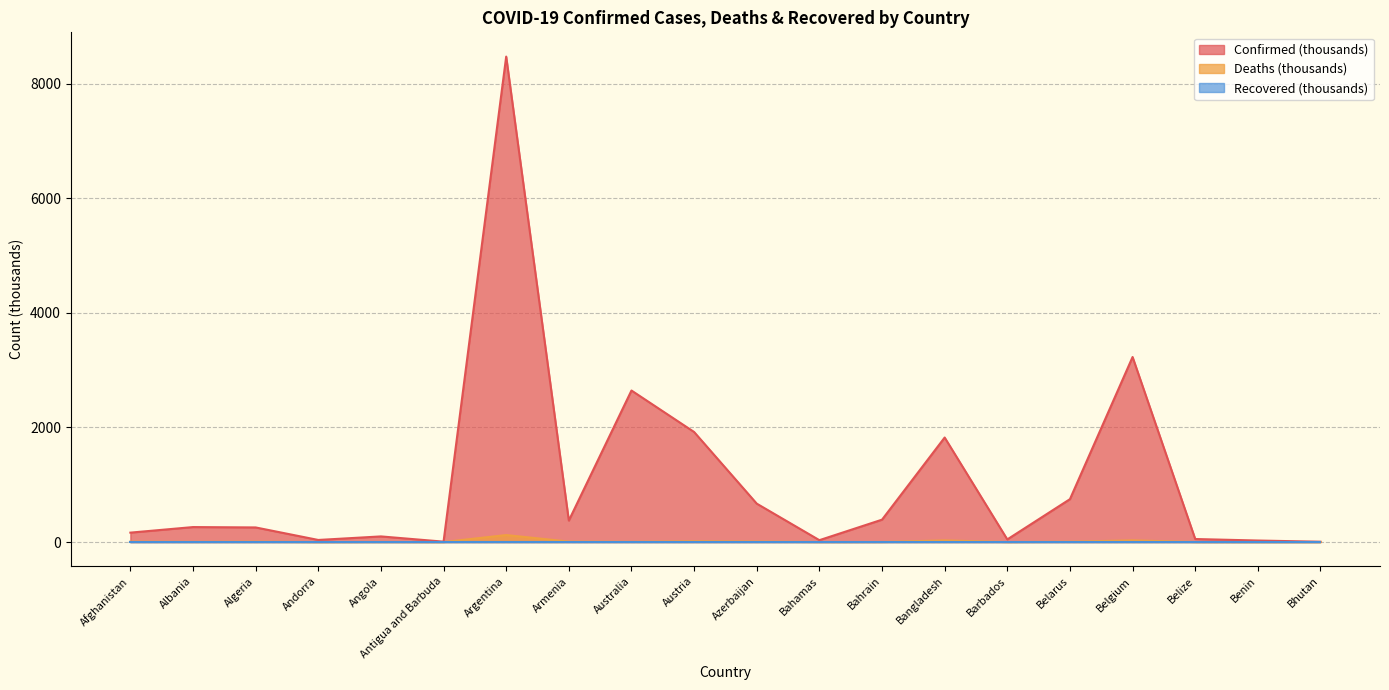

True or false: Confirmed and Deaths cross at least once.

False